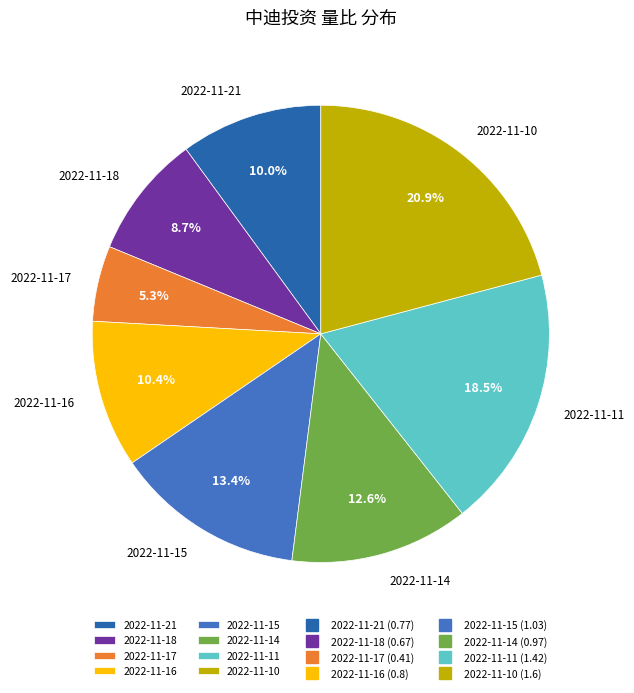

How much of the chart is everything except 2022-11-21?

90.0%